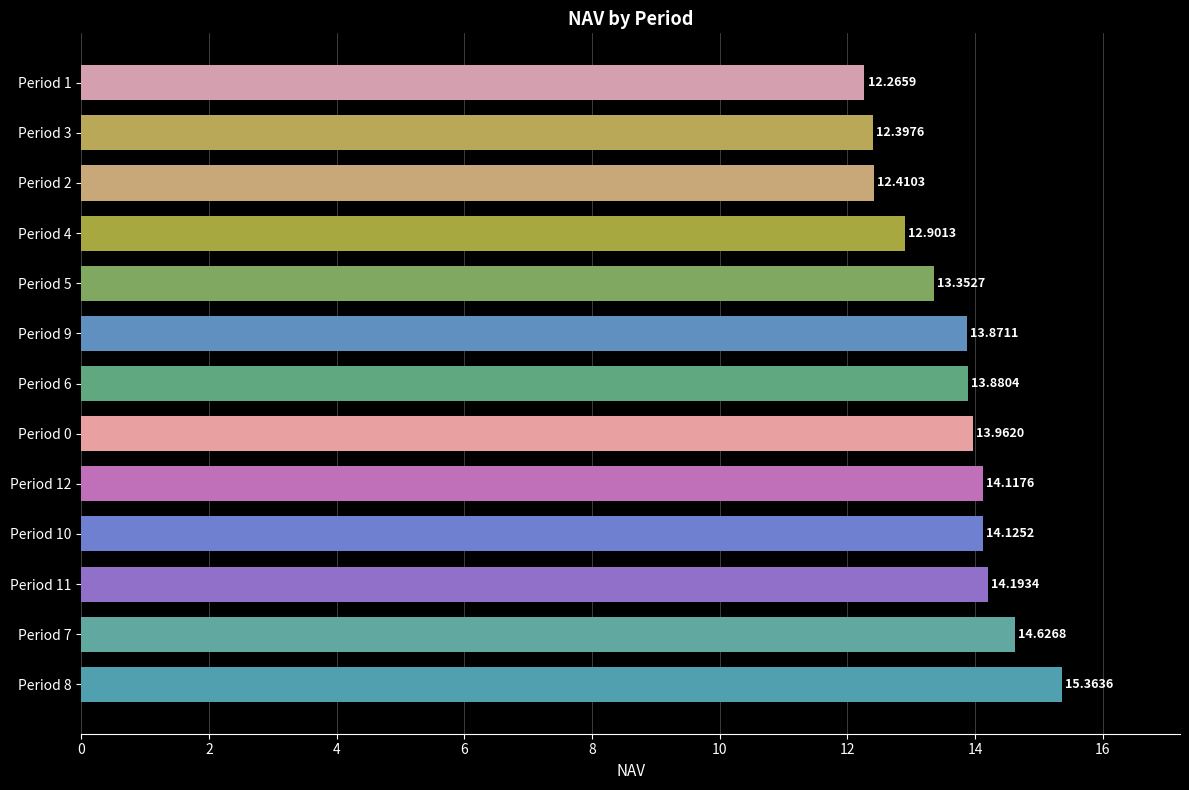

What is the sum of all values?

177.5